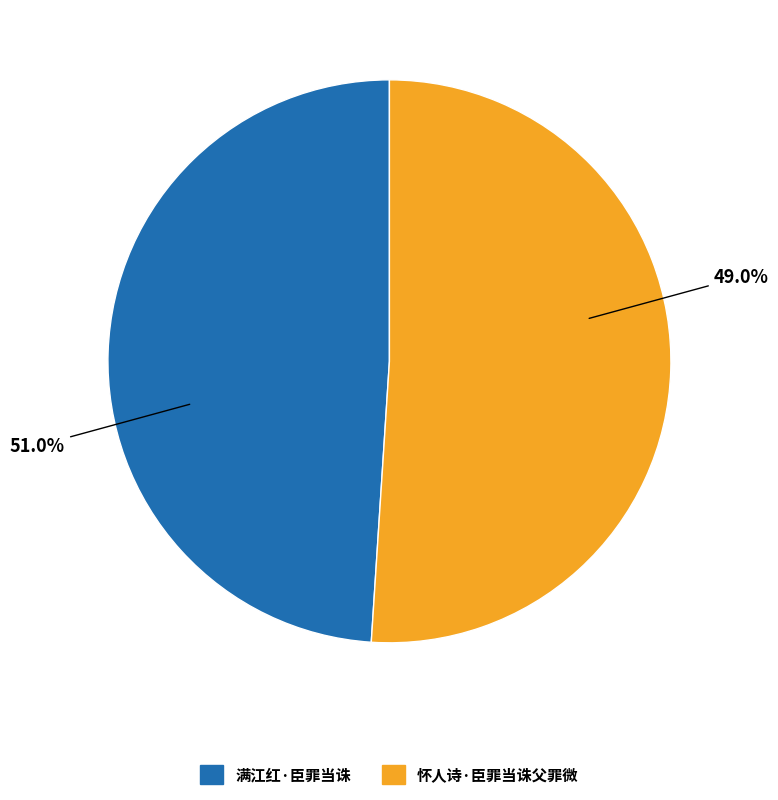

Is 怀人诗·臣罪当诛父罪微 the majority of the pie?

Yes